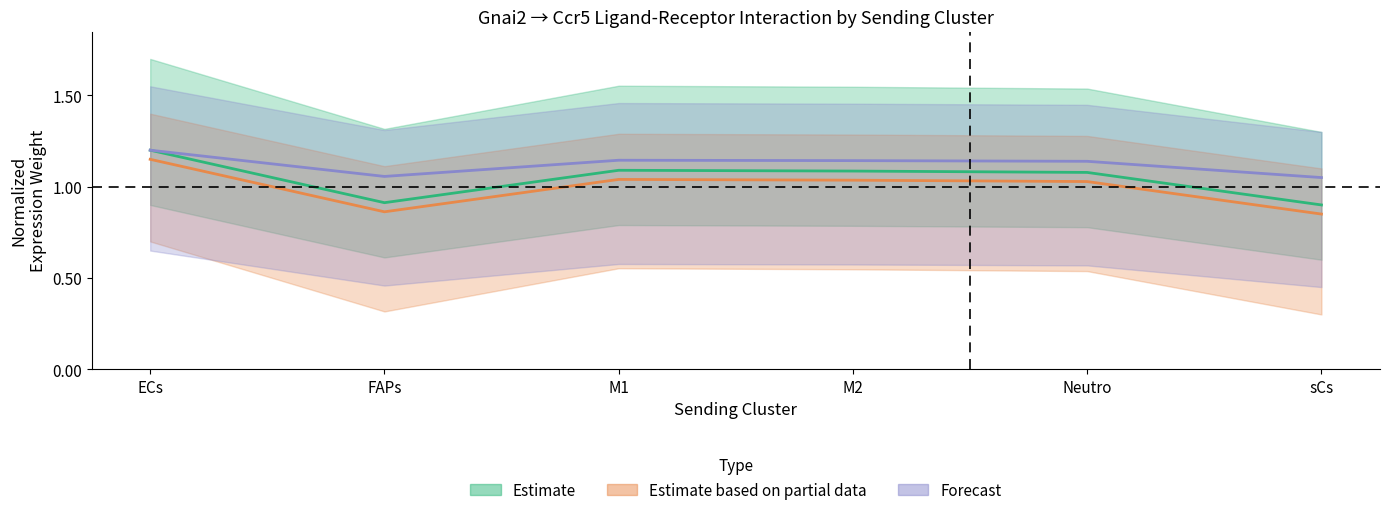

At FAPs, list the series in order from largest to smallest.

Forecast, Estimate, Estimate based on partial data